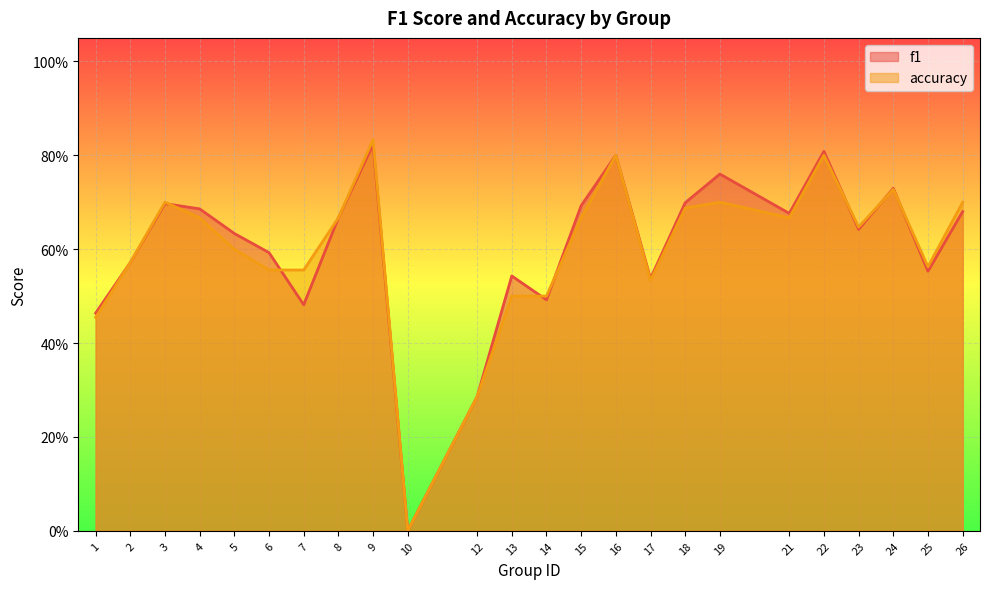

Which series changed the most between 12 and 17?

f1